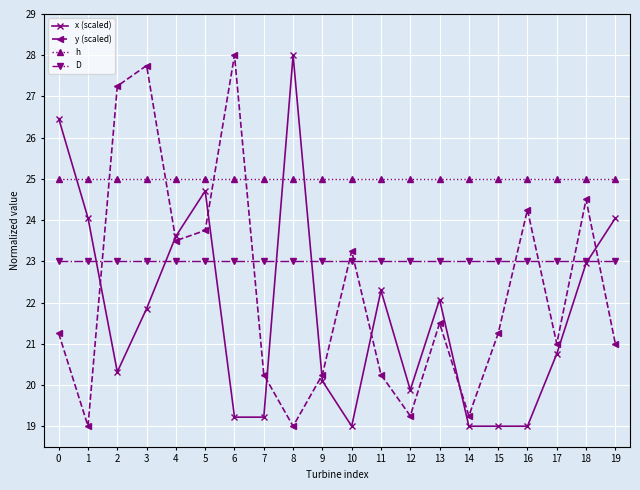

What is the sum of the x (scaled) values at 12 and 13?

42.0